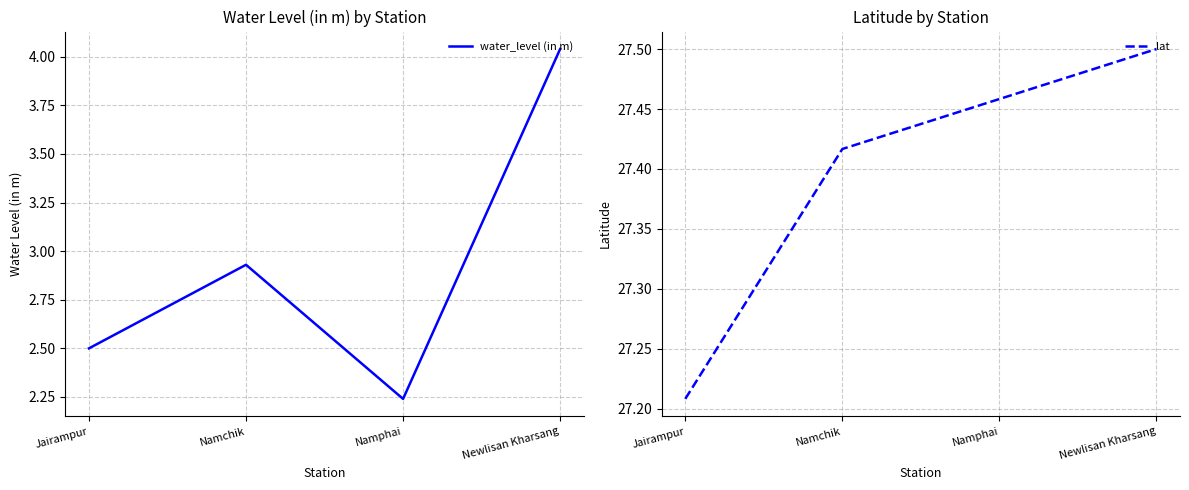

Rank the series at Jairampur from highest to lowest value.

lat, water_level (in m)